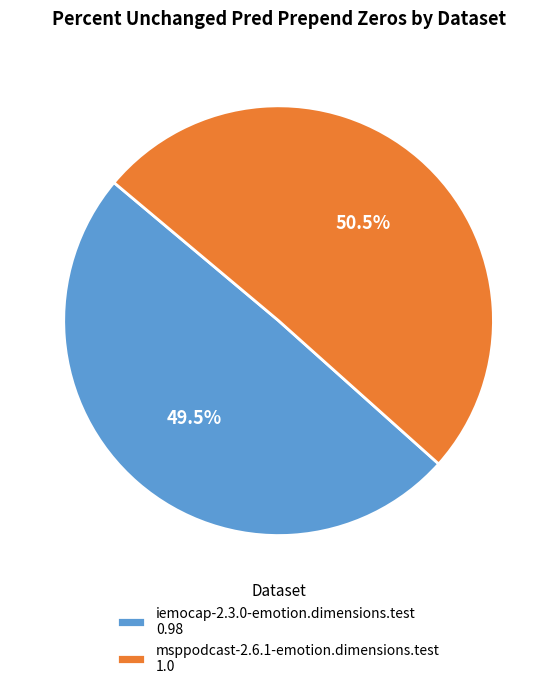

Do iemocap-2.3.0-emotion.dimensions.test and msppodcast-2.6.1-emotion.dimensions.test together represent more than half of the pie?

Yes